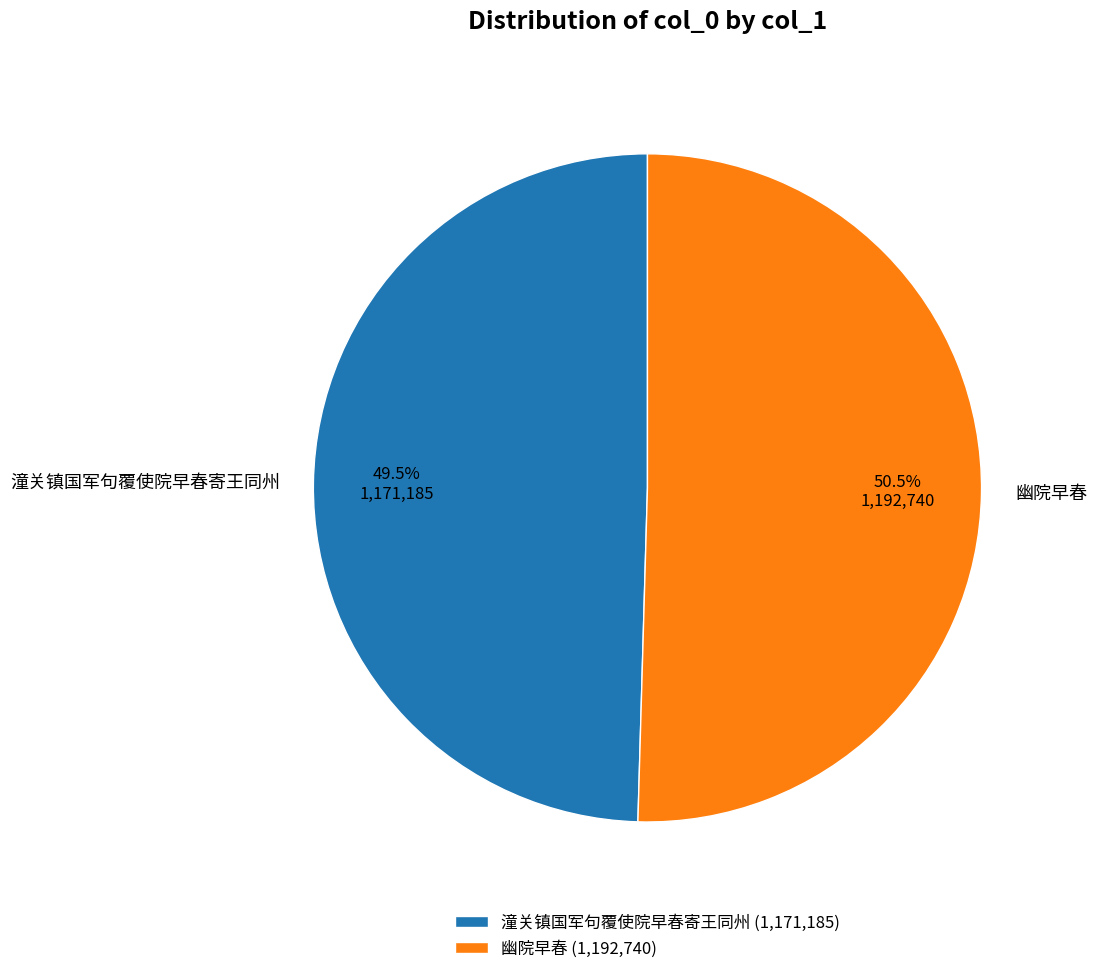

Is there a majority slice in this chart?

Yes